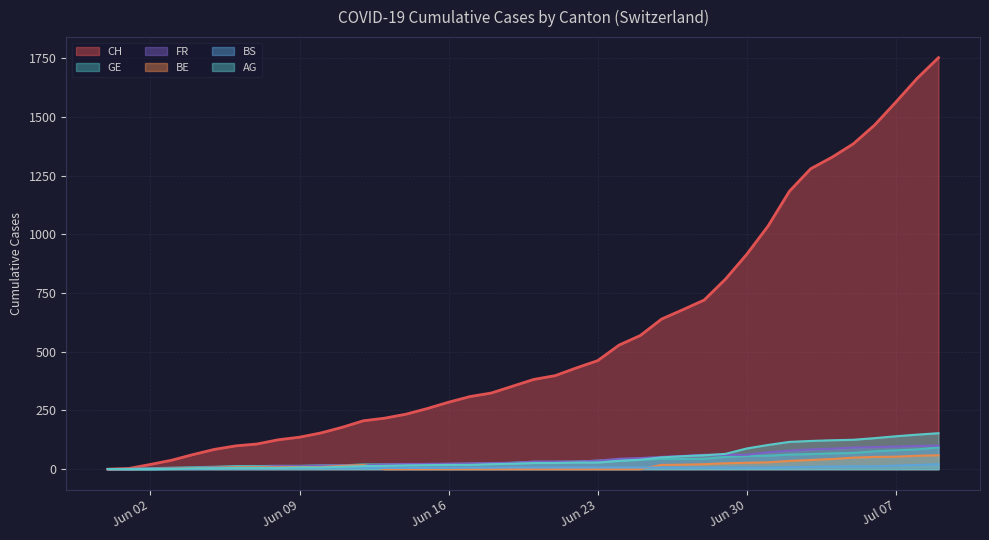

What is the greatest value displayed?

1752